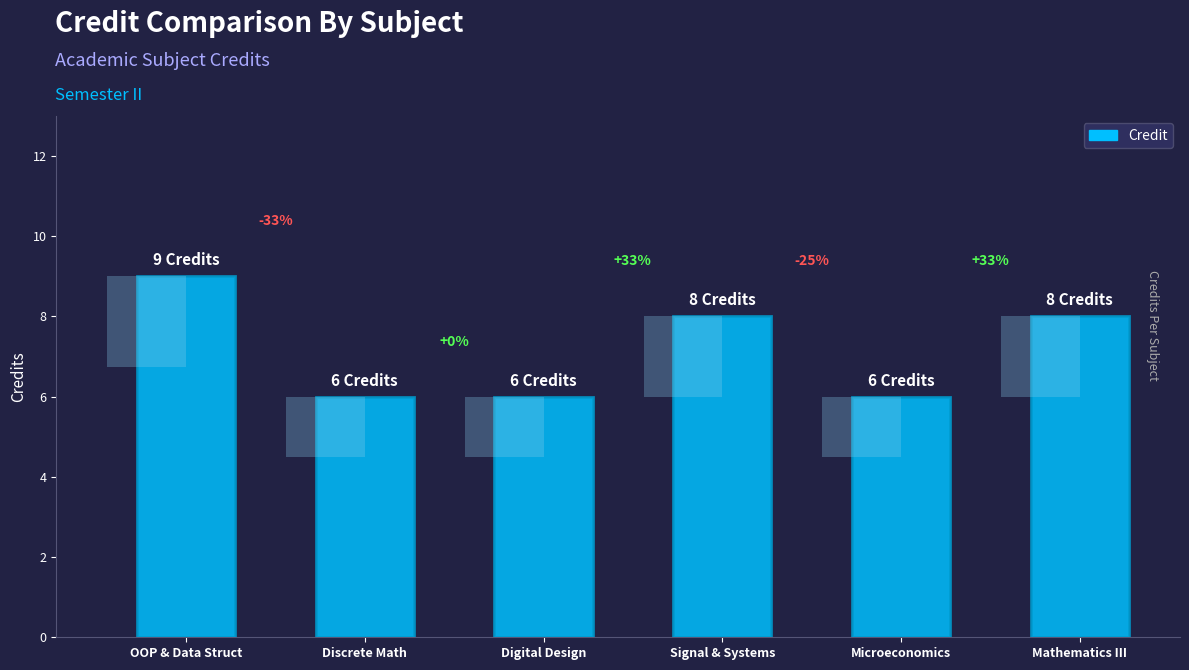

True or false: the data shows 2 at Digital Design.

False